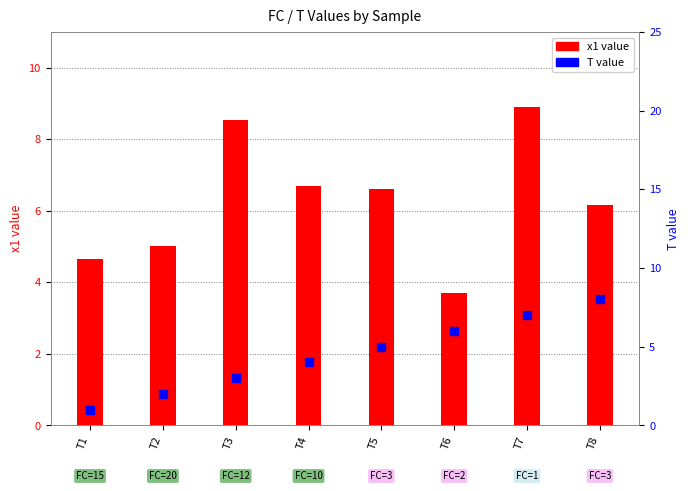

What is the total value across all series at T6?

9.7